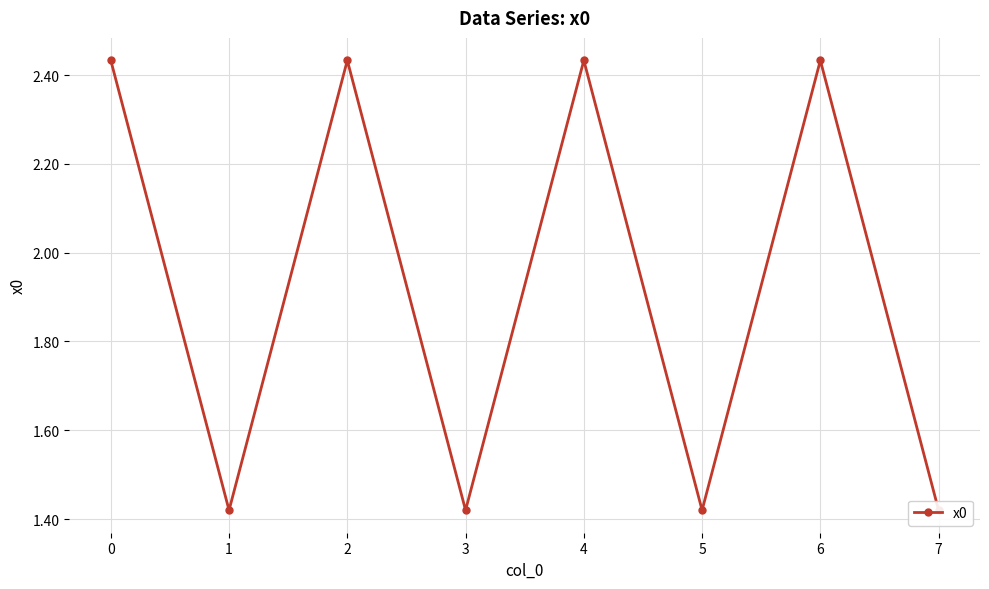

What is the value of the 4th point from the left?

1.4